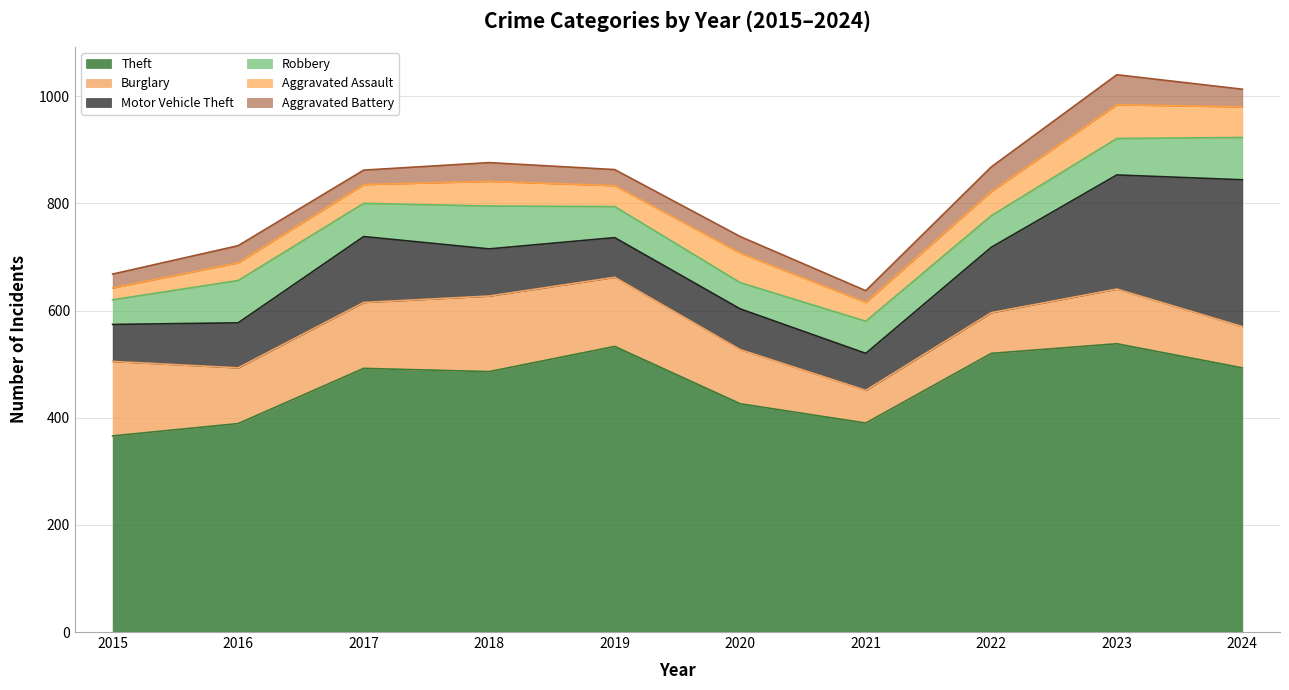

True or false: Theft and Motor Vehicle Theft cross at least once.

False